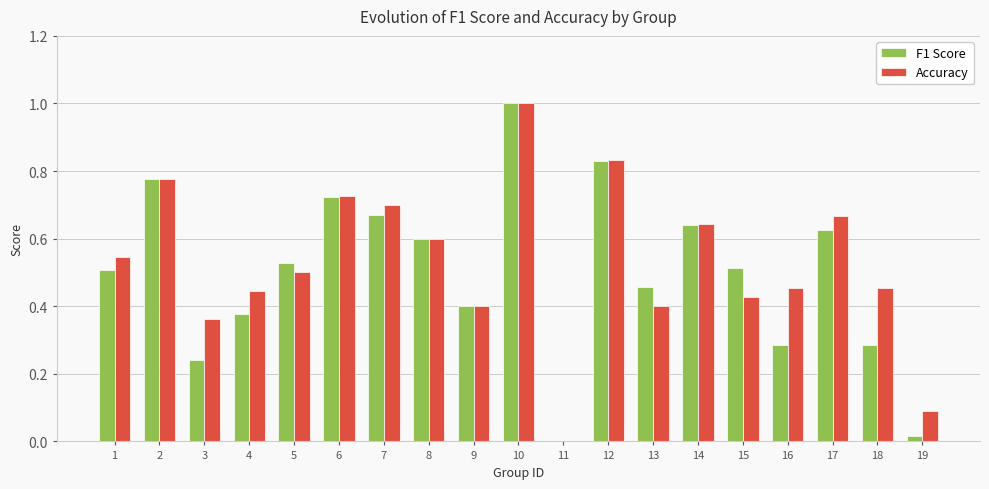

Is it true that Accuracy equals 0.6 at 9?

False